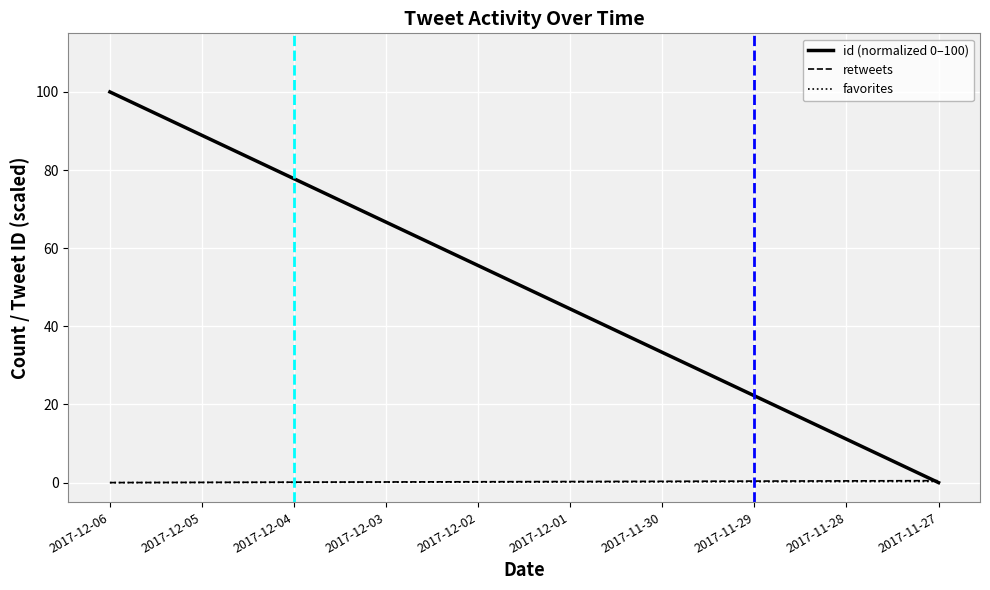

What is the label of the 7th point from the right?

2017-12-03